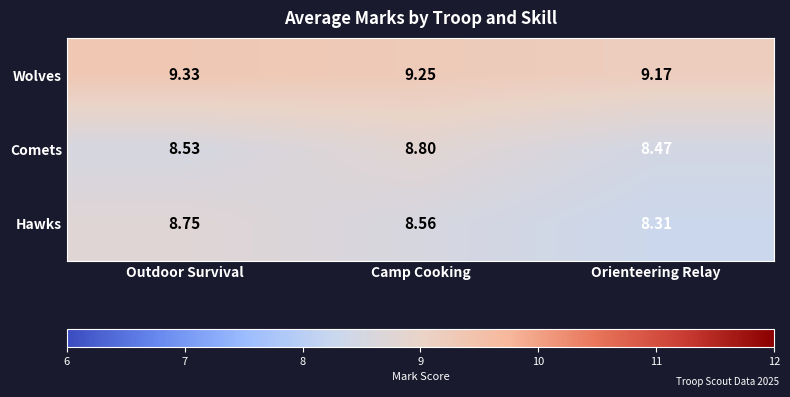

Where is Wolves nearest to the value 9?

Orienteering Relay